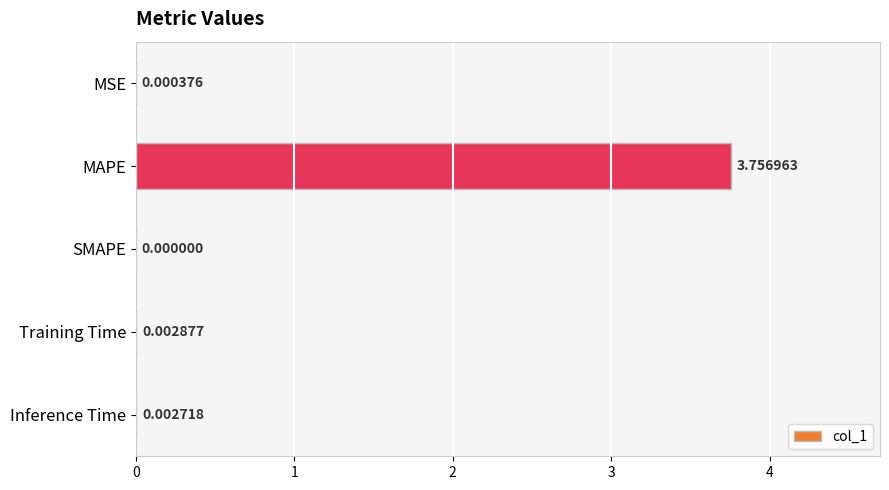

Which has a higher value, Training Time or MSE?

Training Time